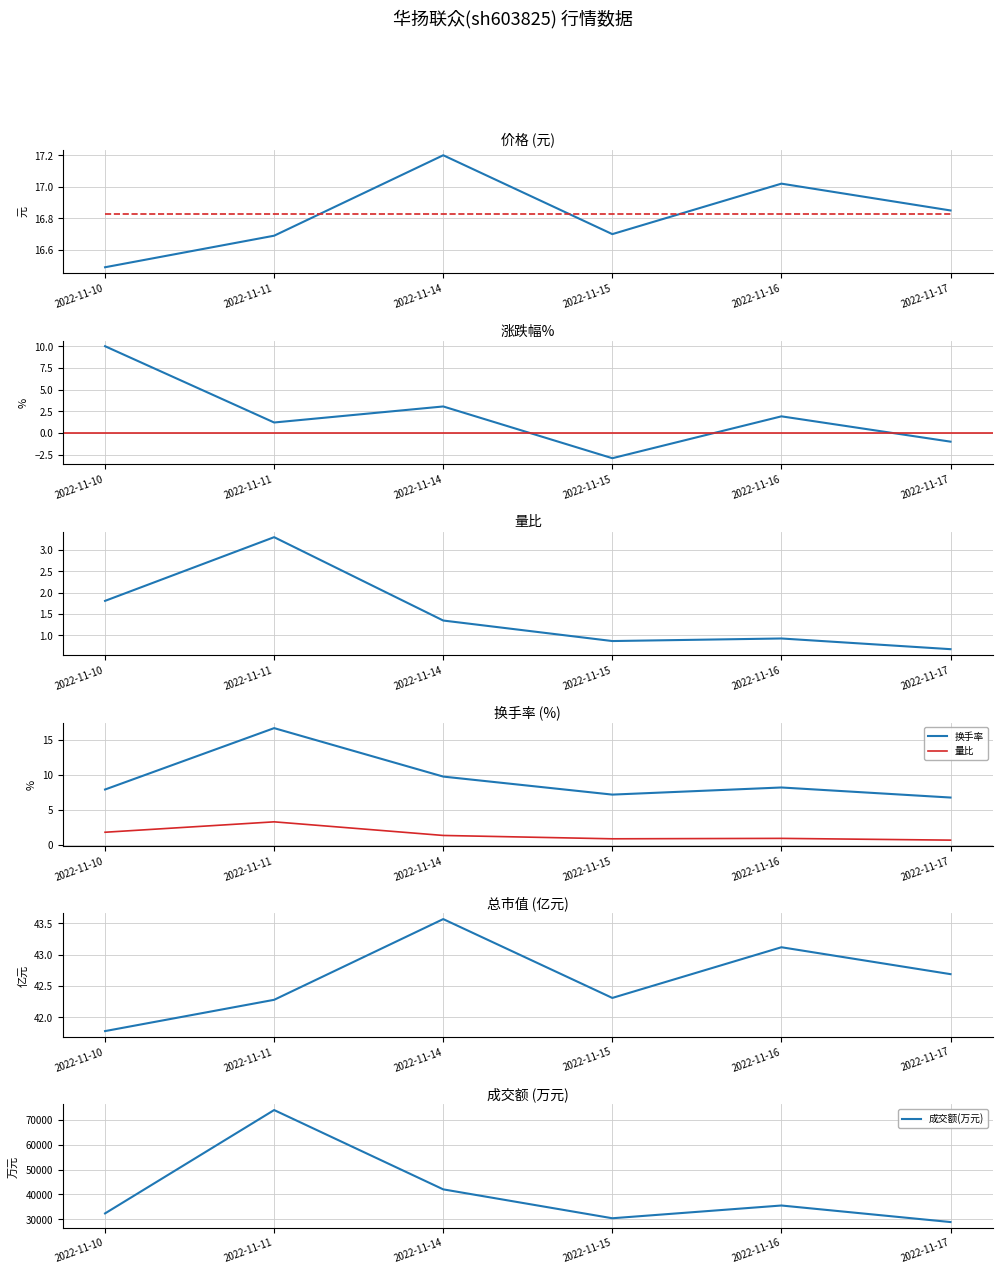

Which category has the lowest value across all series?

2022-11-15